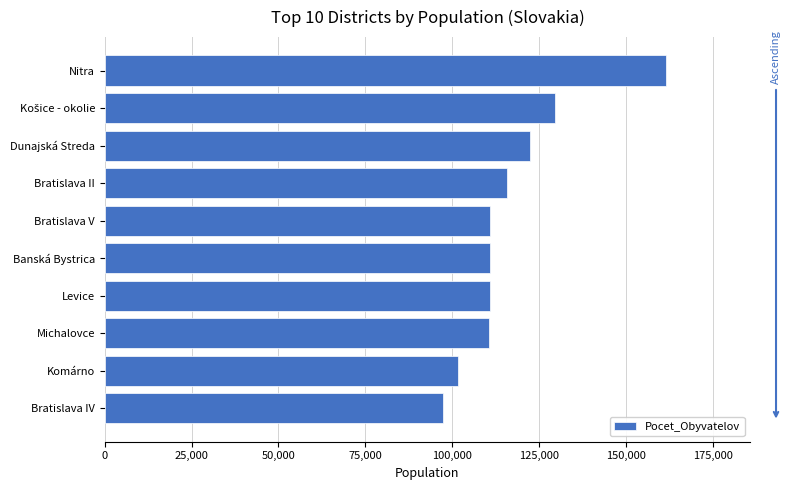

What is the ratio of the value at Banská Bystrica to the value at Michalovce?

1.0